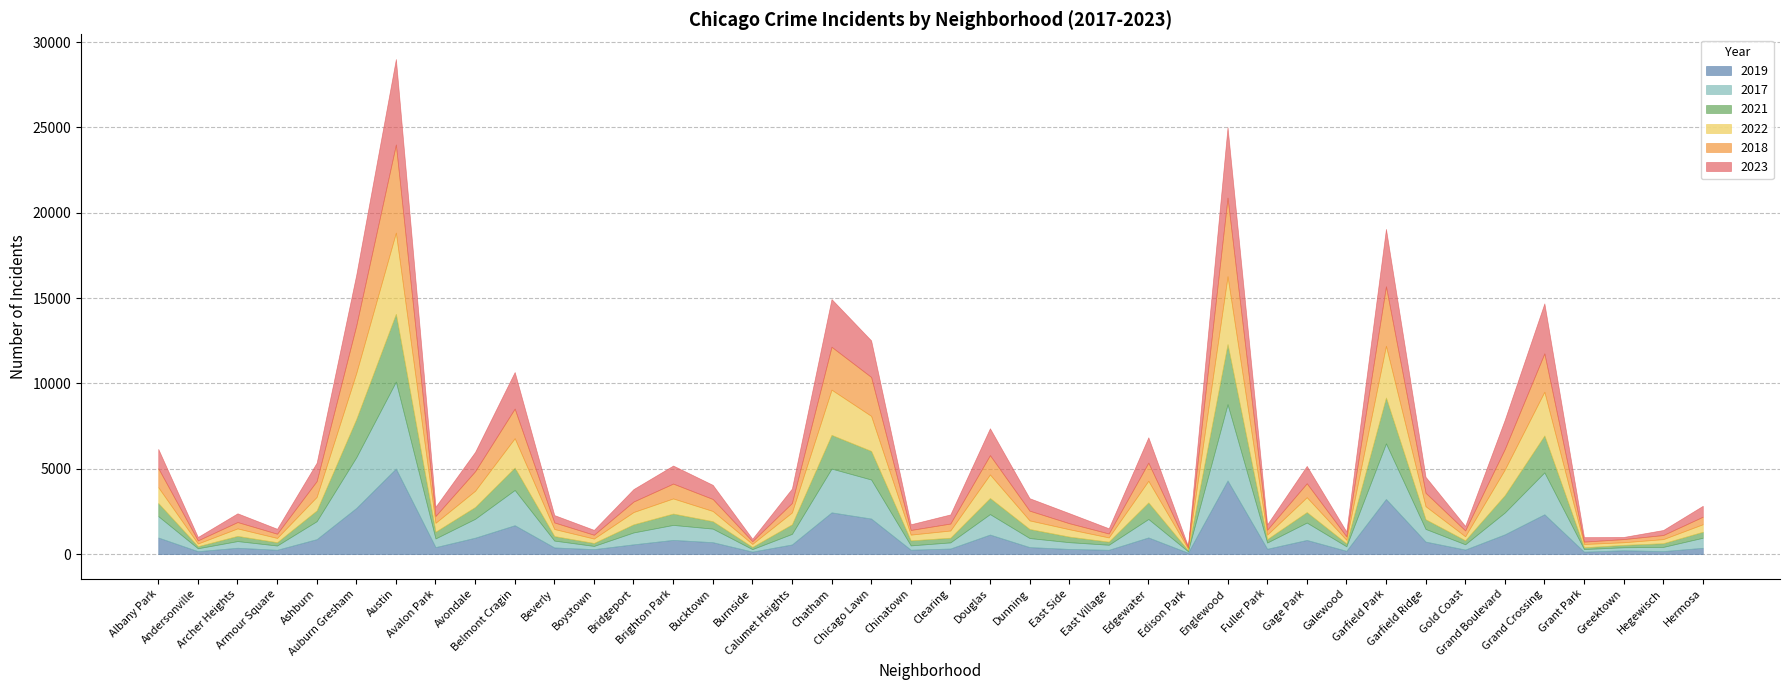

Read the 2021 value at Andersonville.

123